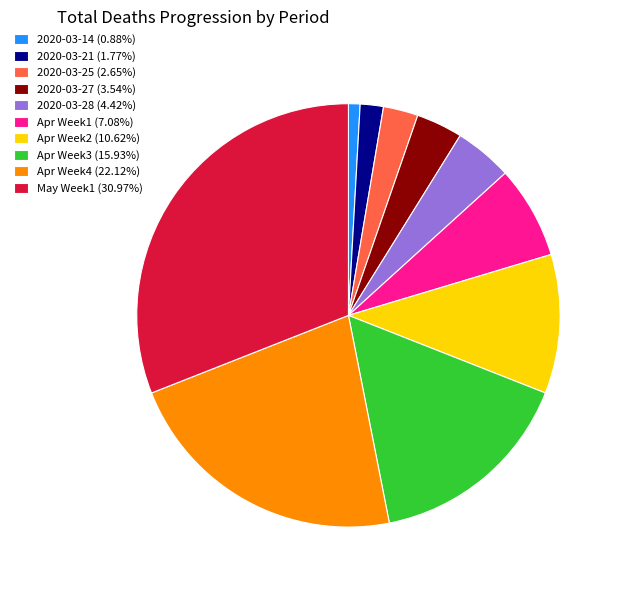

Count the number of slices in the pie.

10